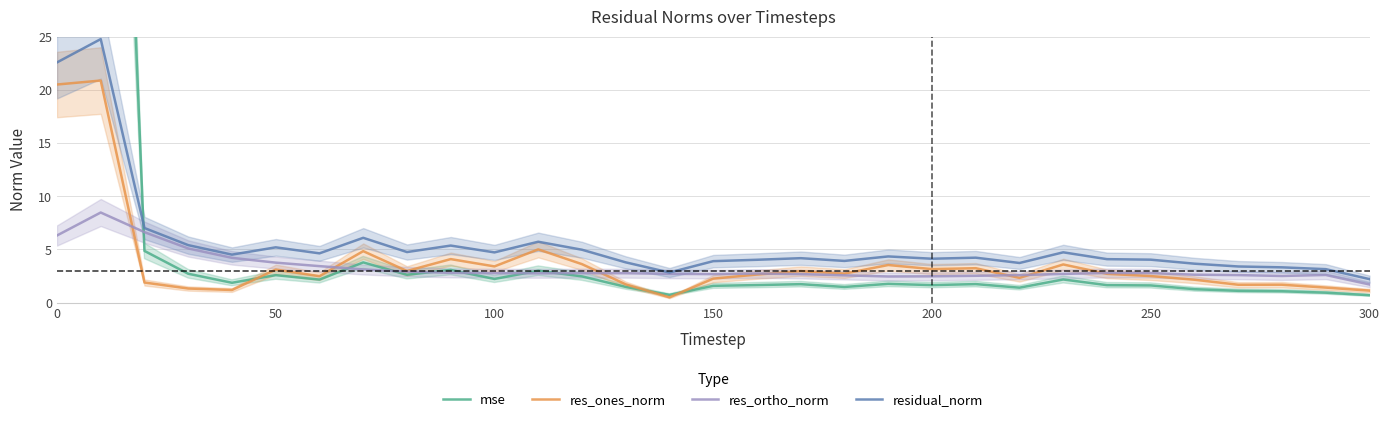

What is the minimum value for res_ortho_norm?

1.7